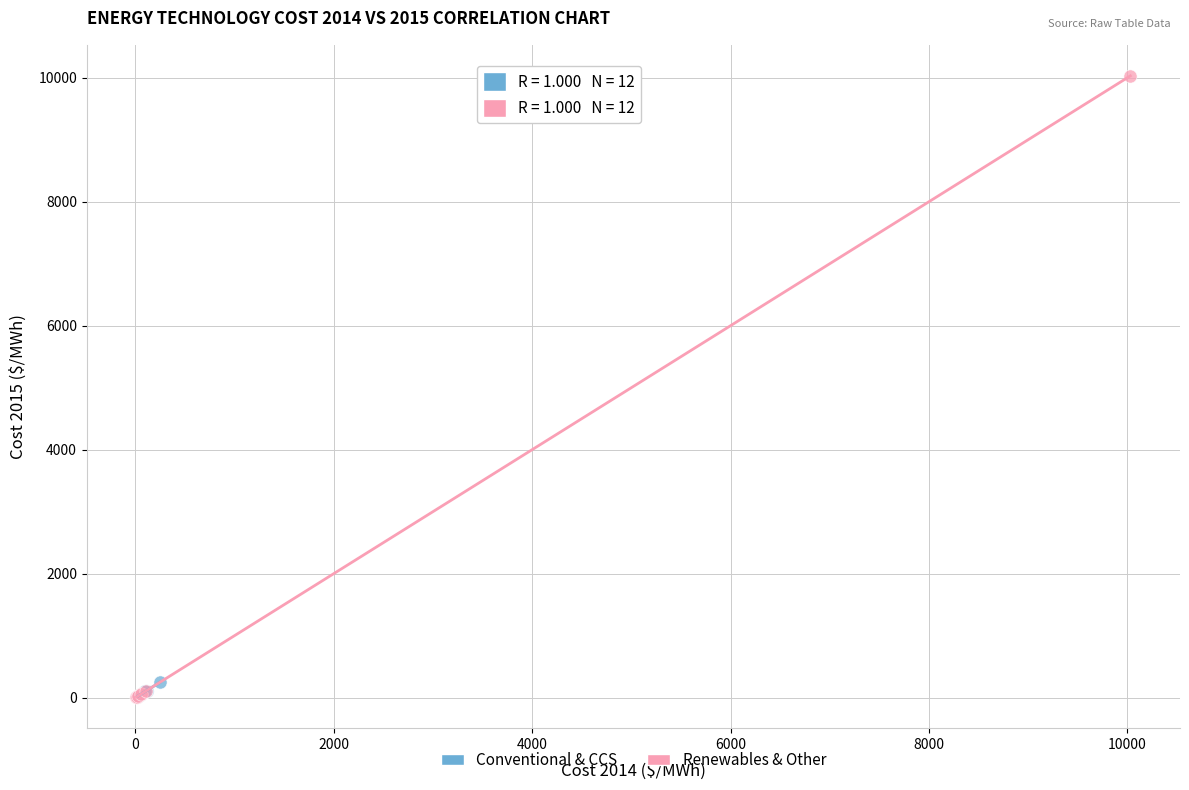

What are all the series names shown in the legend?

Conventional & CCS, Renewables & Other